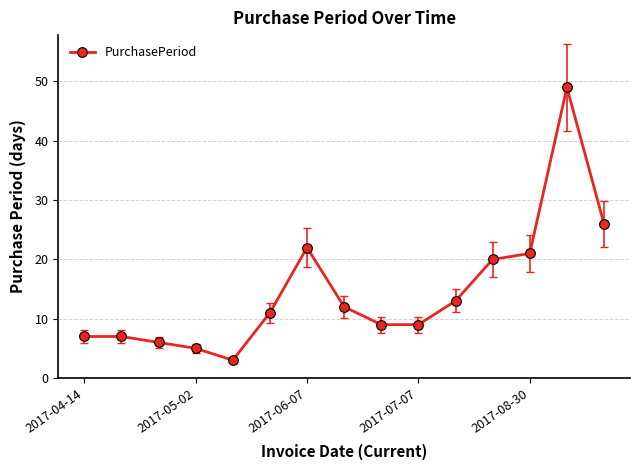

What is the greatest value displayed?

49